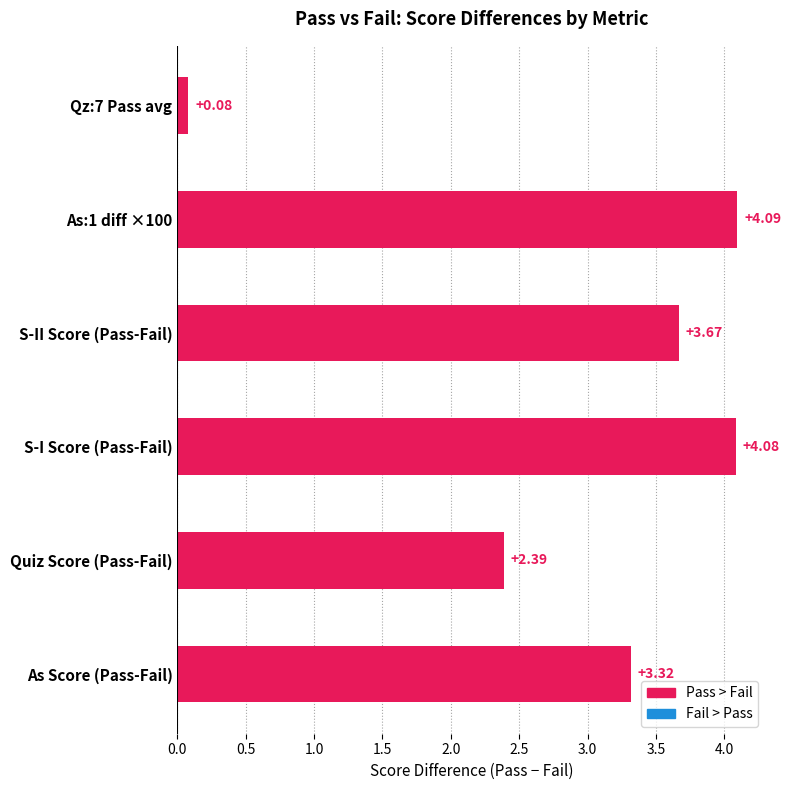

At which label is the value closest to 2?

Quiz Score (Pass-Fail)